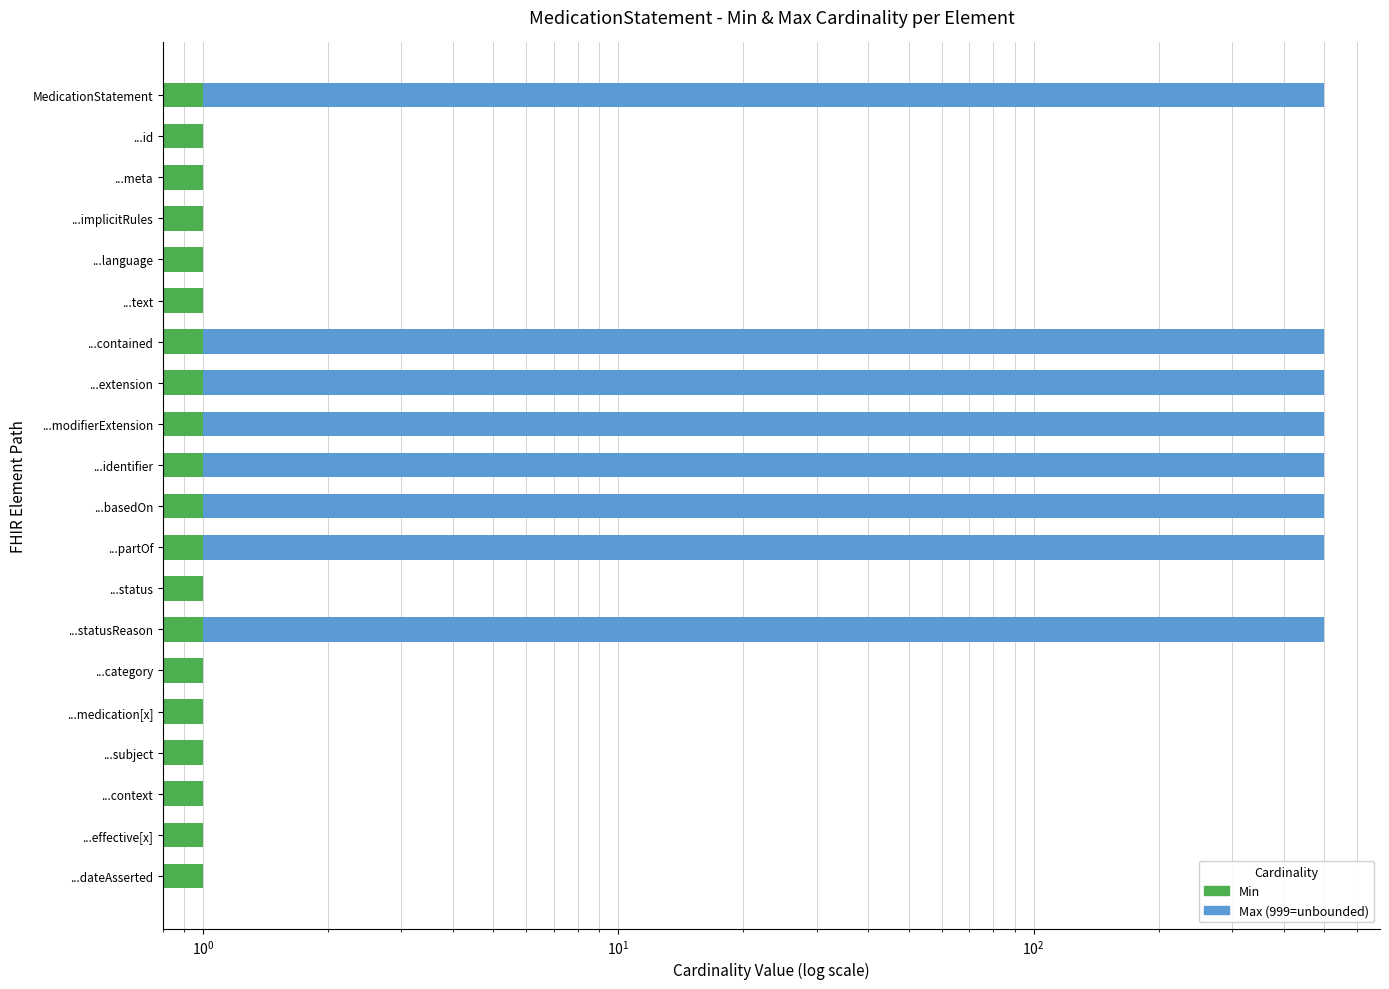

What is the maximum value shown in the chart?

500.0